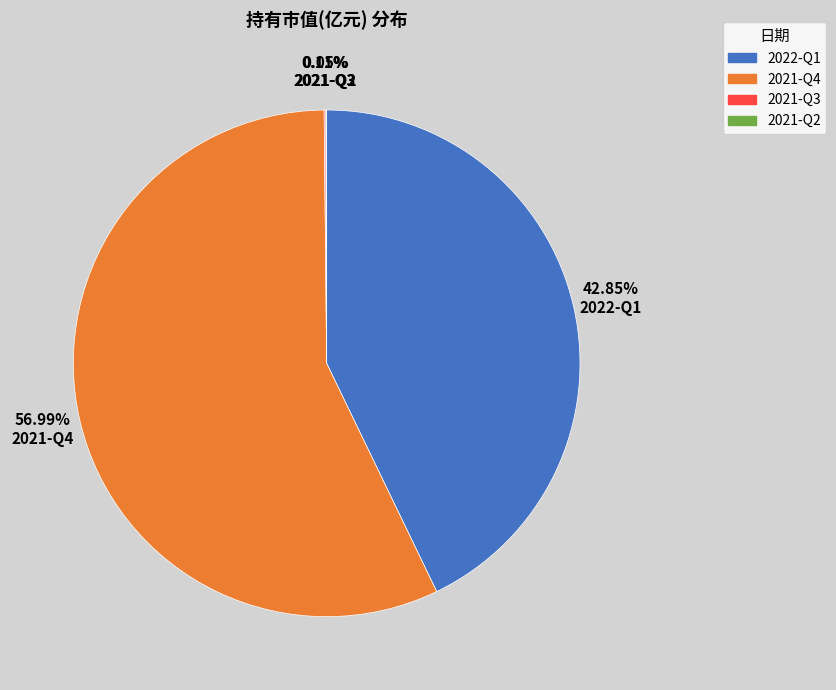

What is the largest slice in the pie chart?

2021-Q4